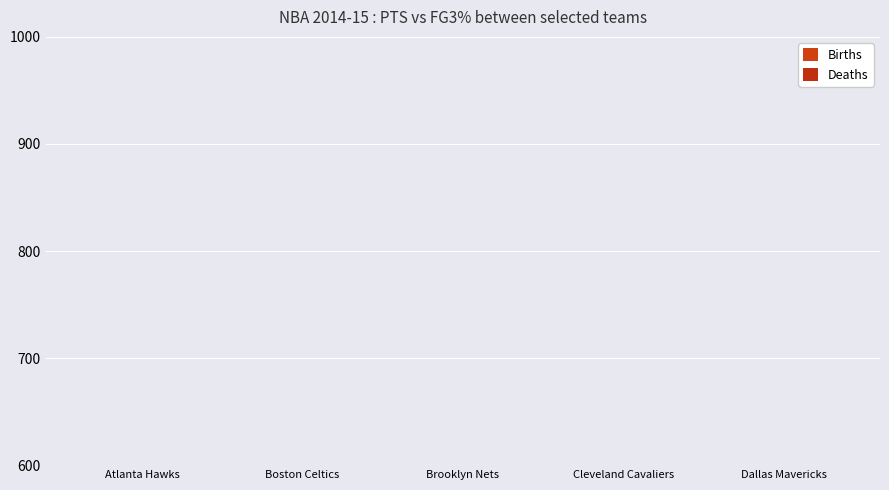

At which label does Deaths reach its minimum?

Boston Celtics